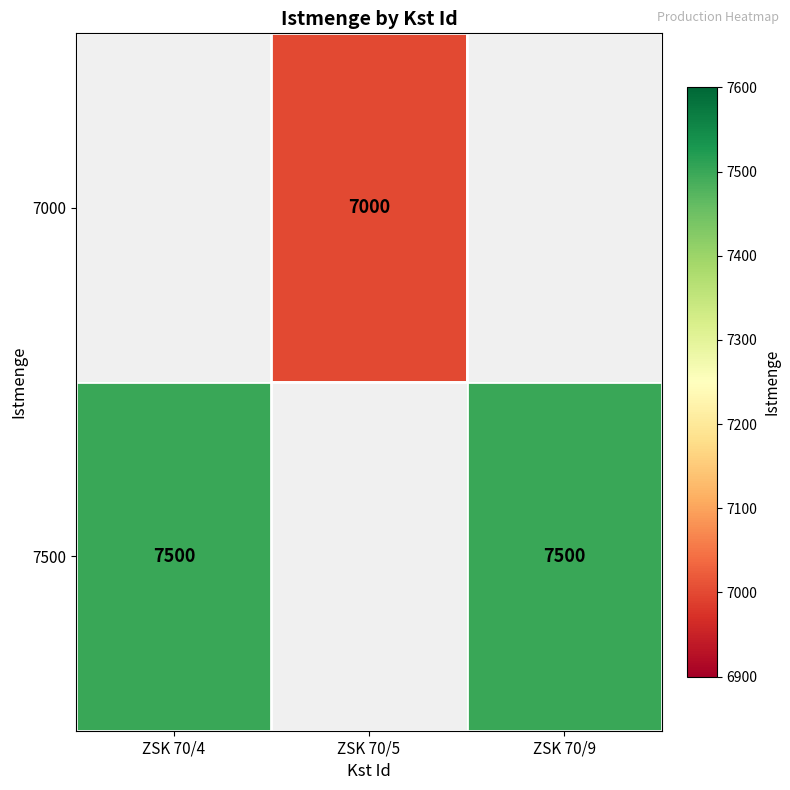

Which category has the lowest value across all series?

ZSK 70/5